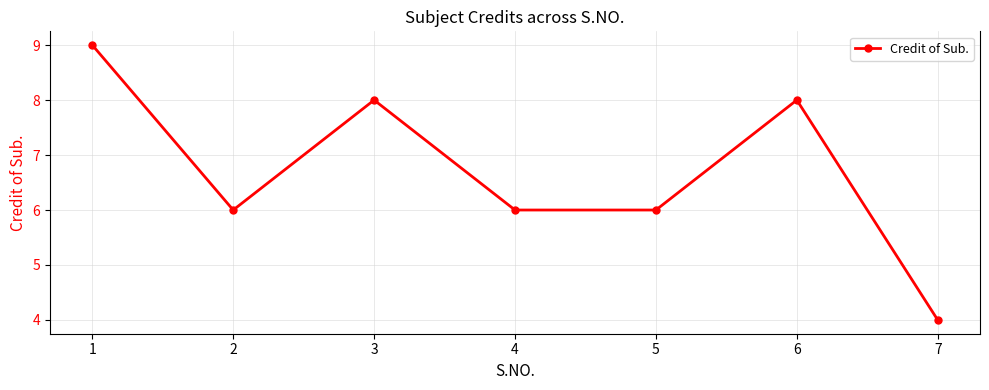

Reading left to right, extract all data points from this chart.

9	6	8	6	6	8	4